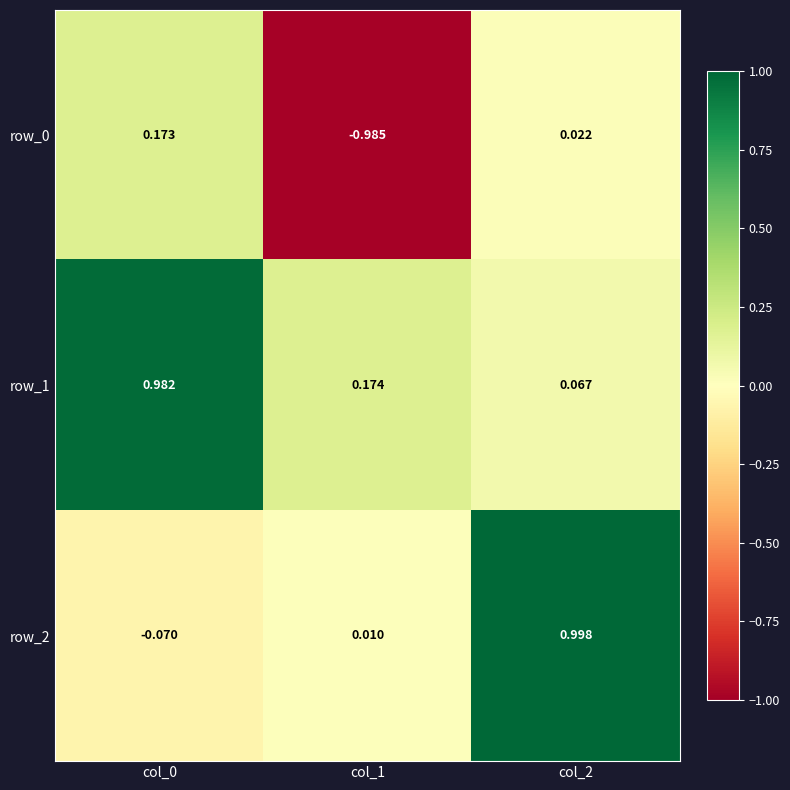

What is the average value of the row_2 series?

0.3